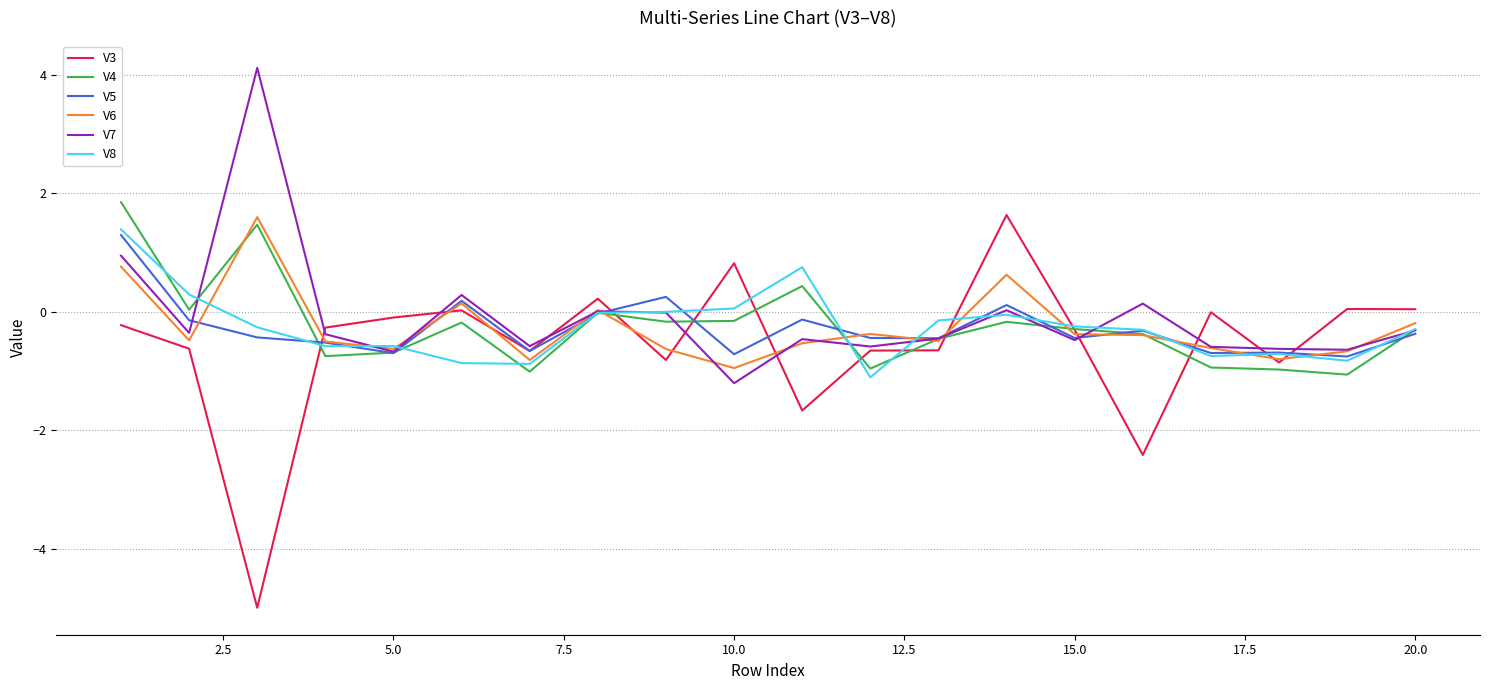

In V5, how many points are lower than both neighbors (excluding endpoints)?

7